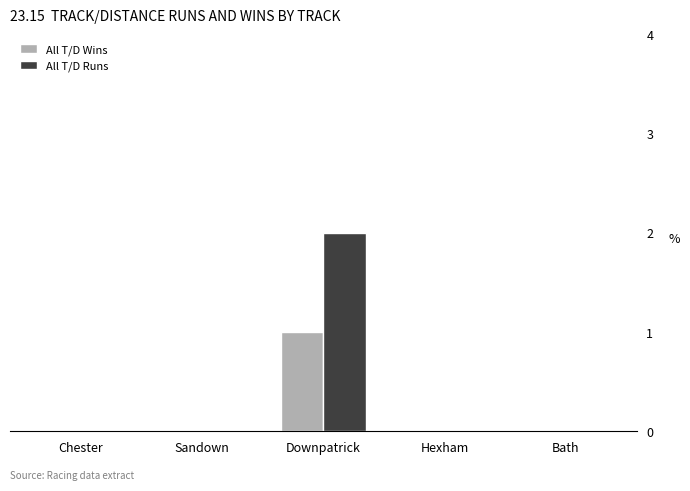

Reading left to right, extract all data points from this chart.

All T/D Wins: 0	0	1	0	0
All T/D Runs: 0	0	2	0	0